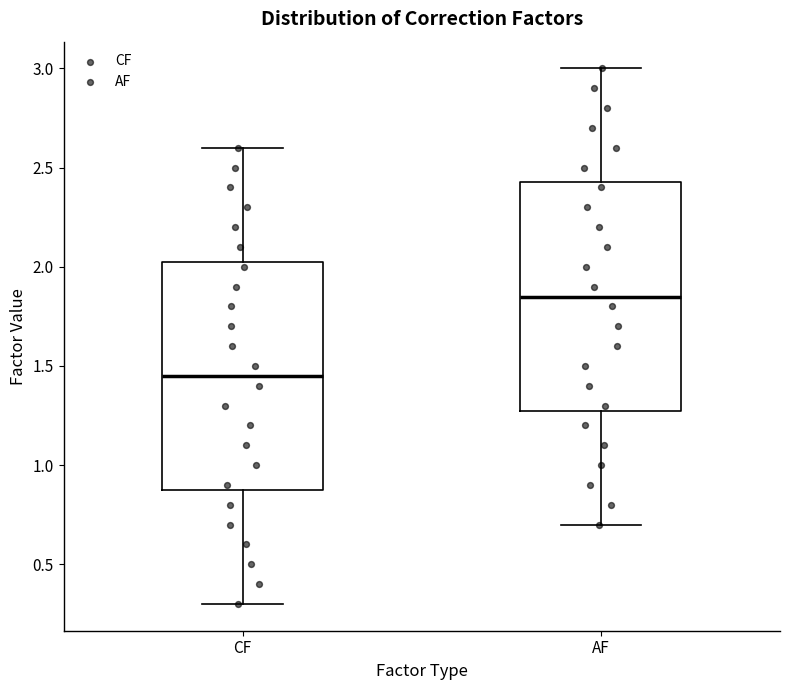

Reading left to right, read every box against the y-axis: the position of its median line, the range the box covers, and the ends of its whiskers. The values are not printed on the chart, so give them approximately, as read against the axis.

CF: median 1.45, box 0.90 to 2.05, whiskers 0.30 to 2.60
AF: median 1.85, box 1.30 to 2.45, whiskers 0.70 to 3.00